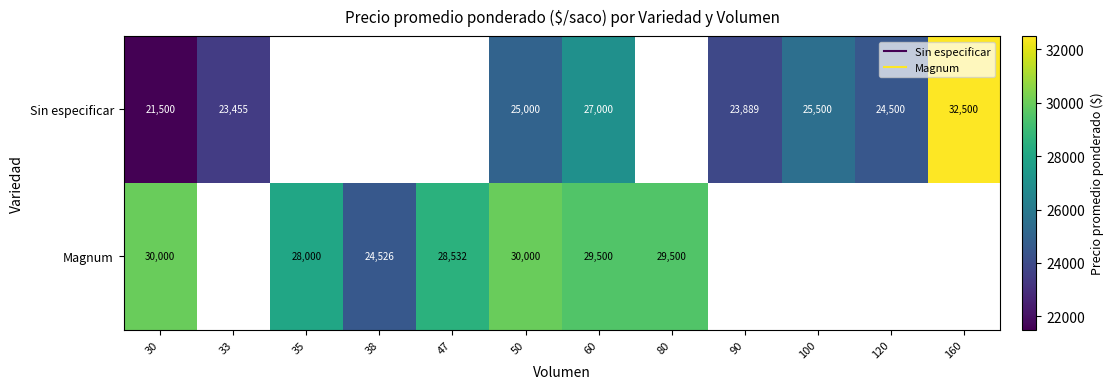

True or false: Sin especificar has a value of 7243.7 at 60.

False